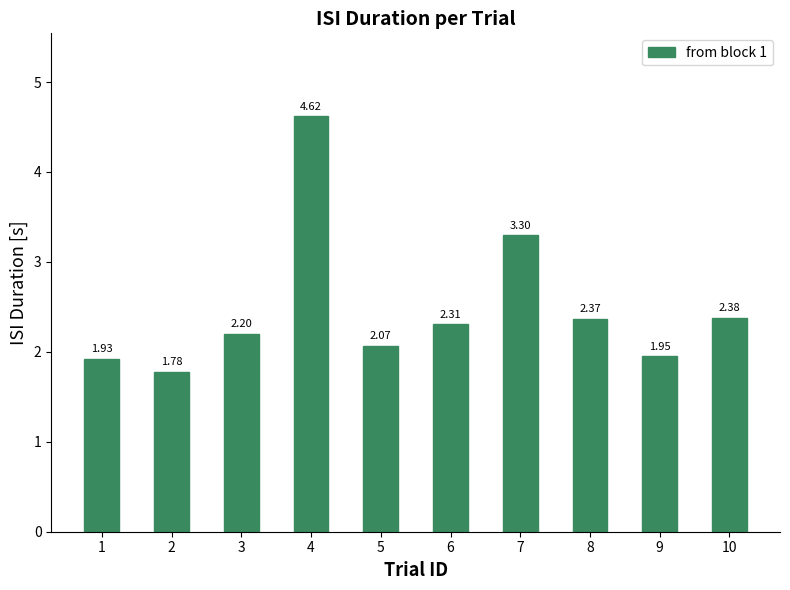

Approximately how many times larger is the value at 6 compared to 4?

0.5